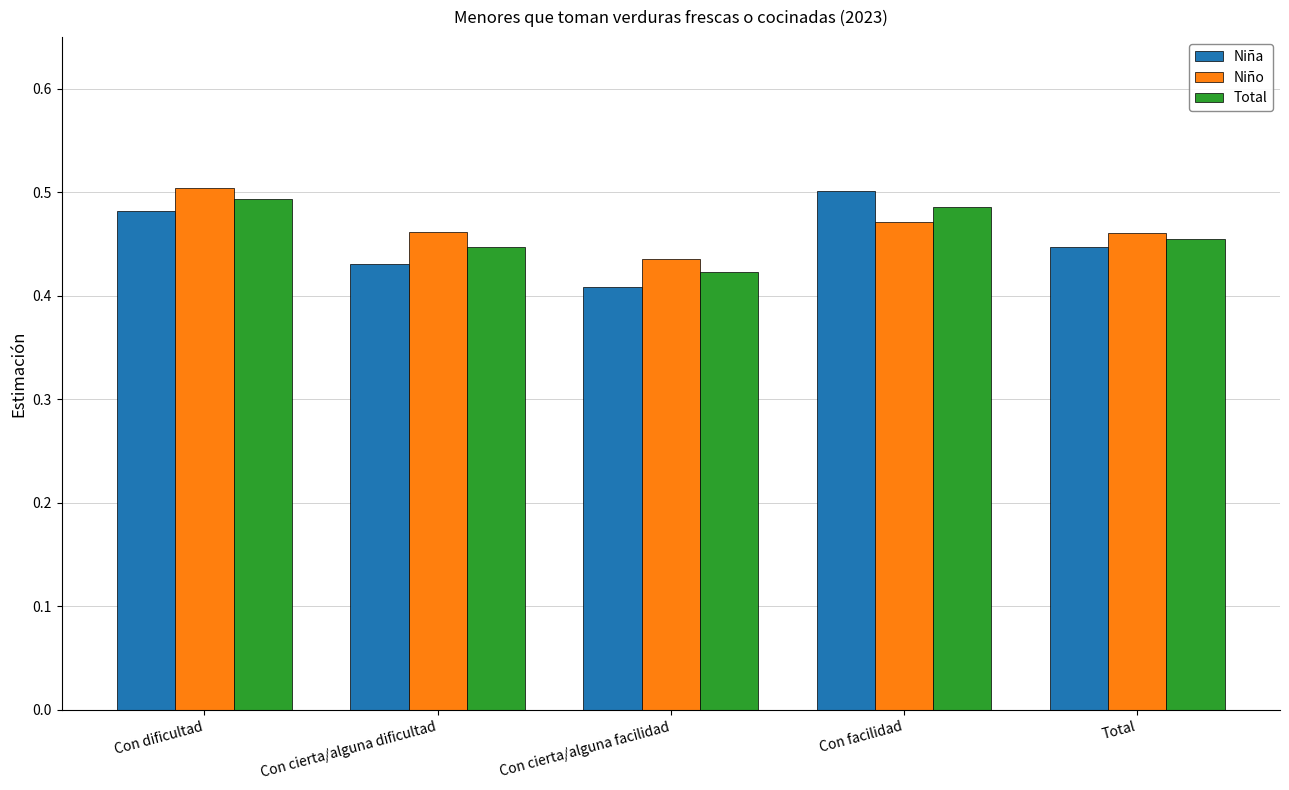

At which category does the chart reach its minimum across all series?

Con cierta/alguna facilidad